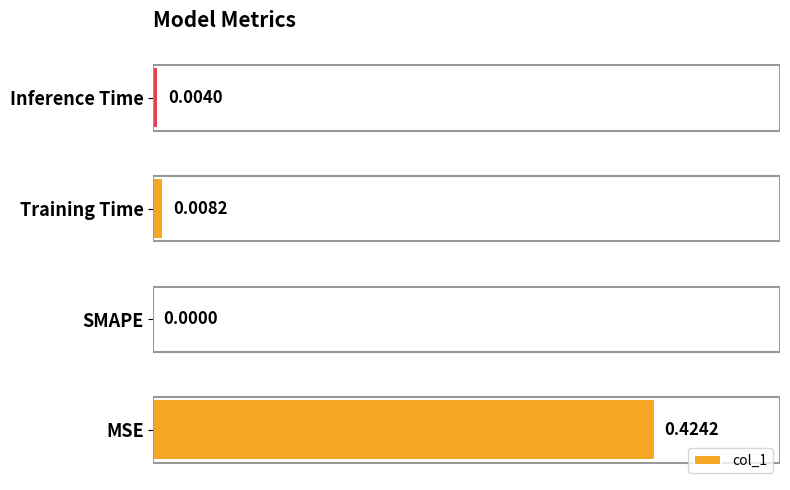

What is the change in value from MSE to Training Time?

-0.4